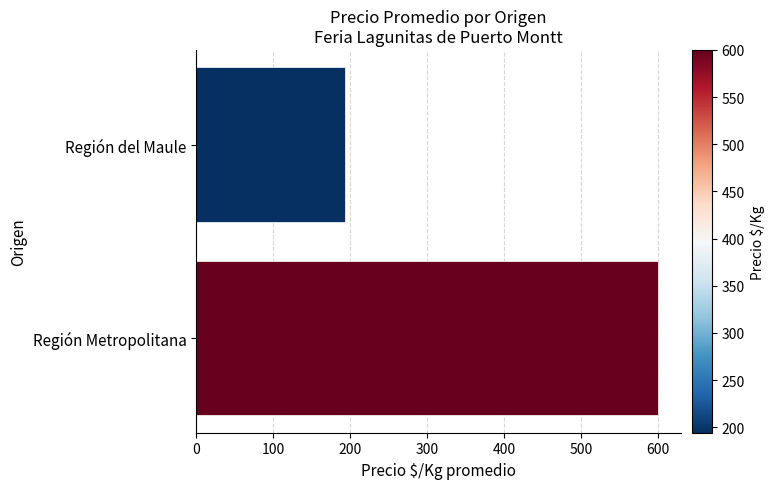

Is it true that the value at Región del Maule is 194.1?

True